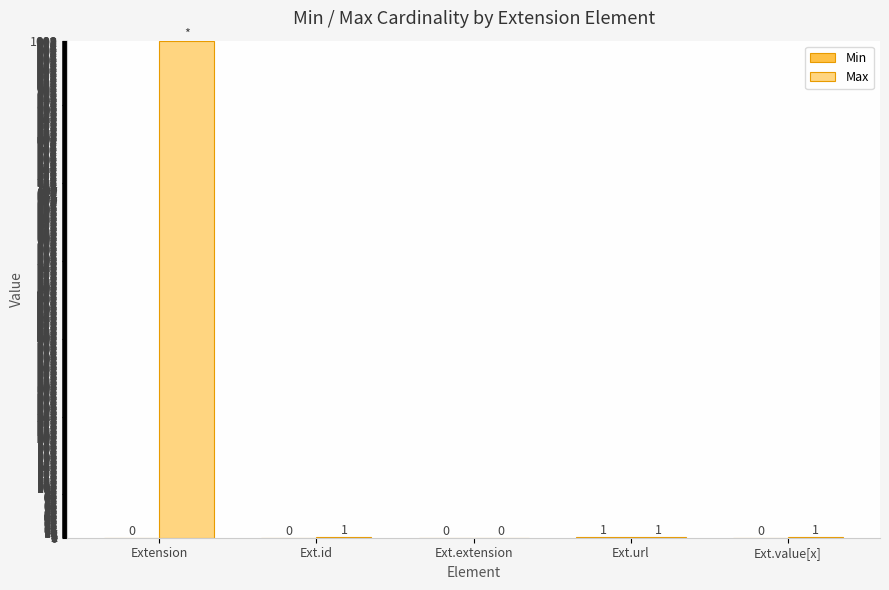

What is the total value across all series at Extension?

999